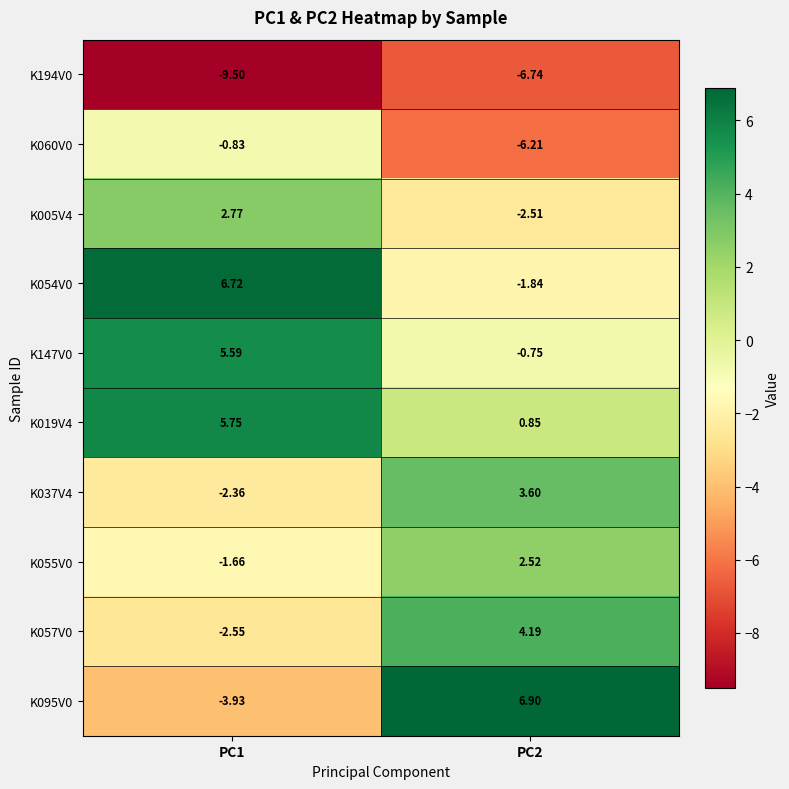

Is the value of K019V4 at PC1 greater than the value of K147V0 at PC2?

Yes